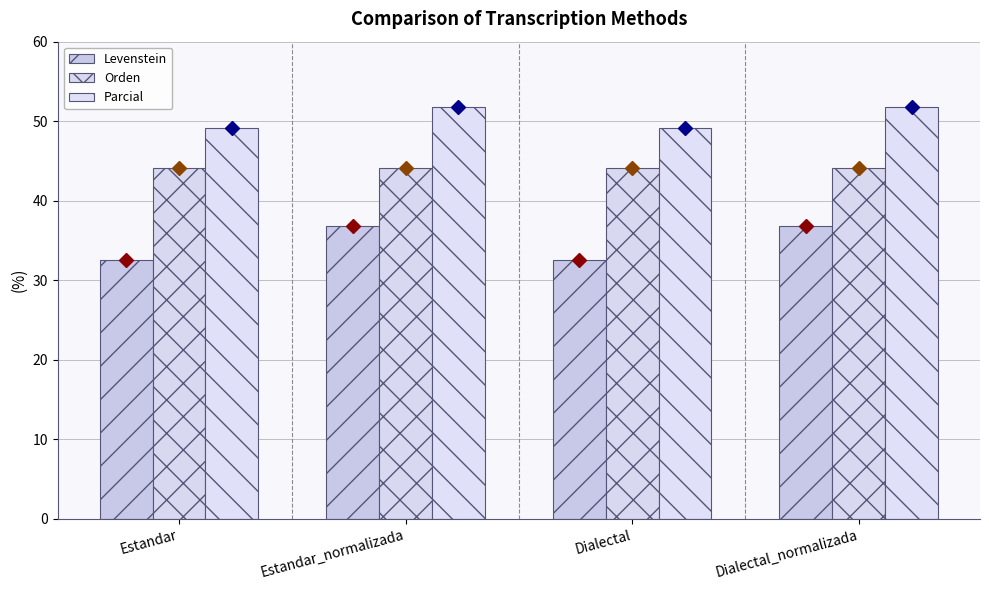

At which label is Orden closest to 44?

Estandar